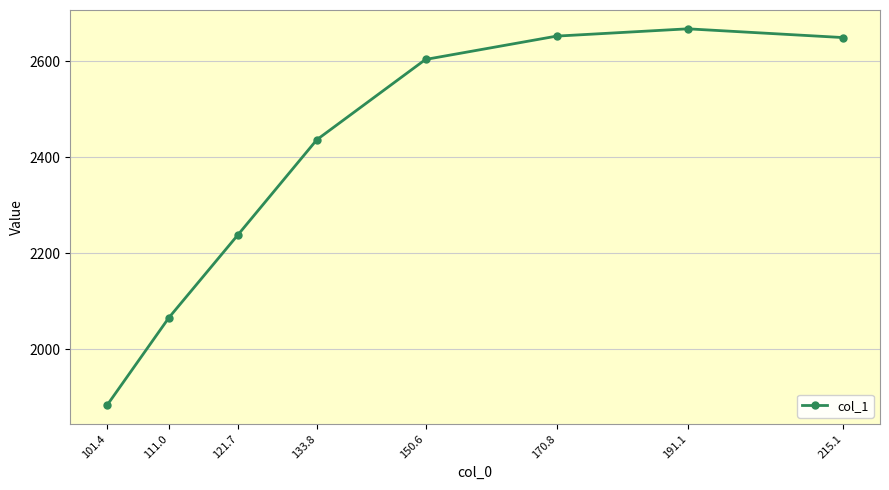

At which label is the value closest to 2275?

121.7